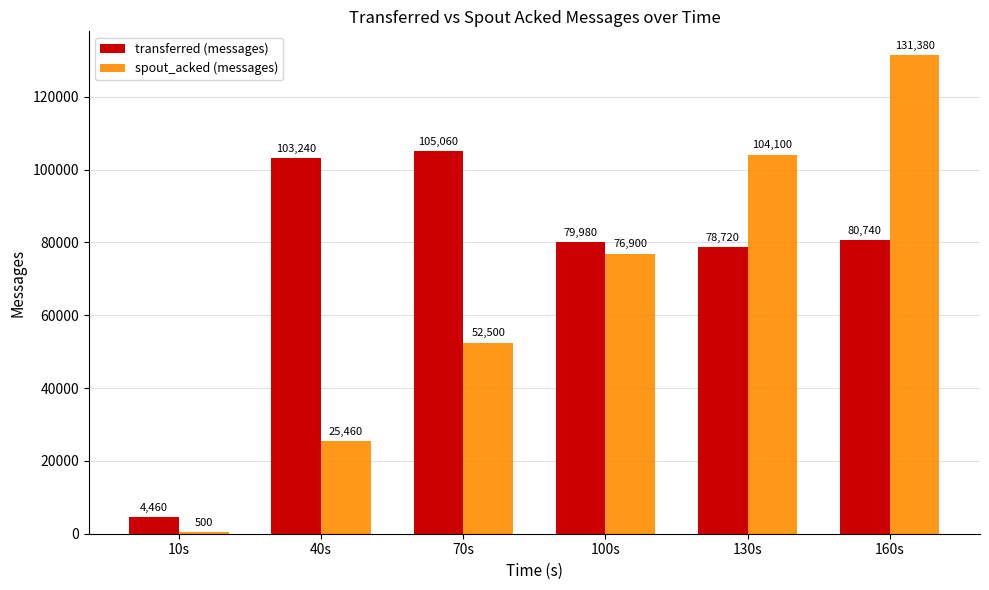

True or false: transferred (messages) has a value of 103240 at 40s.

True